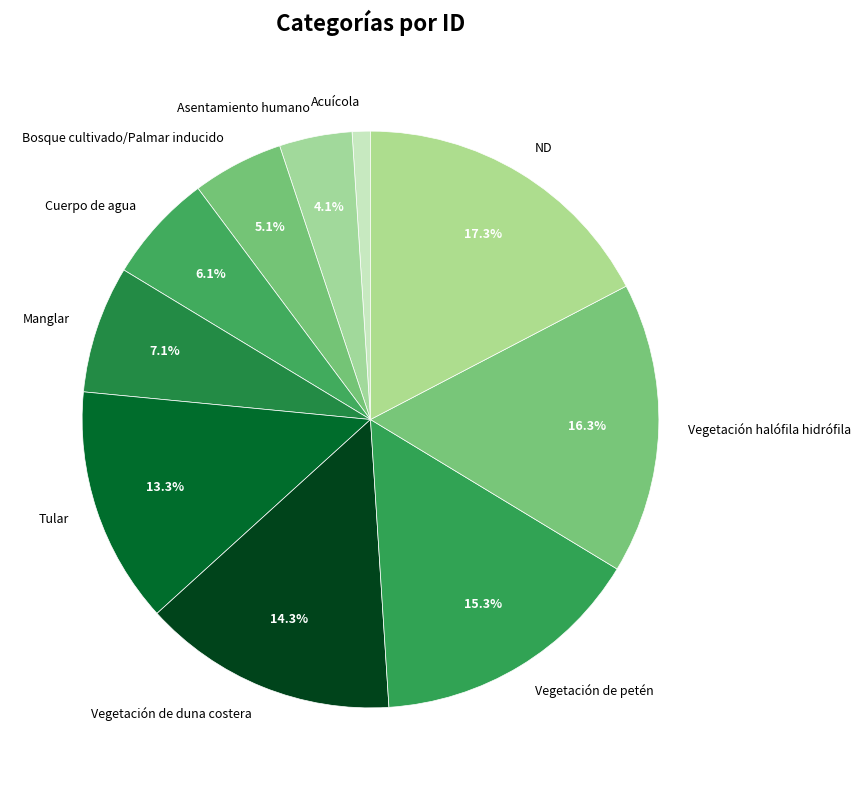

Does any single category account for the majority?

No